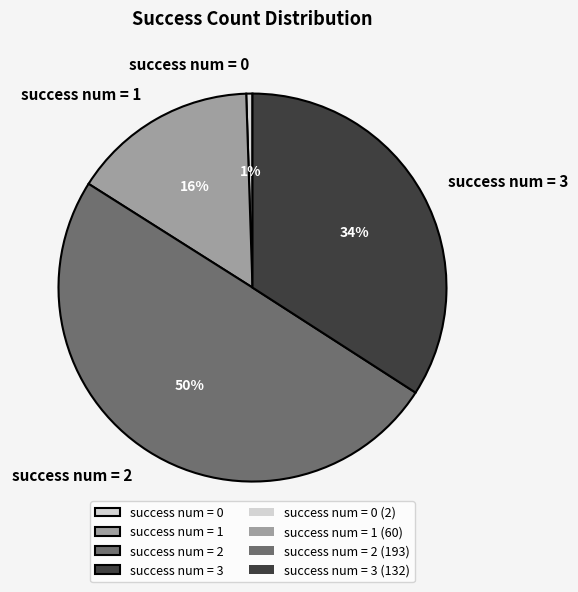

To the nearest percent, what is the combined percentage of success num = 3 and success num = 1?

50%